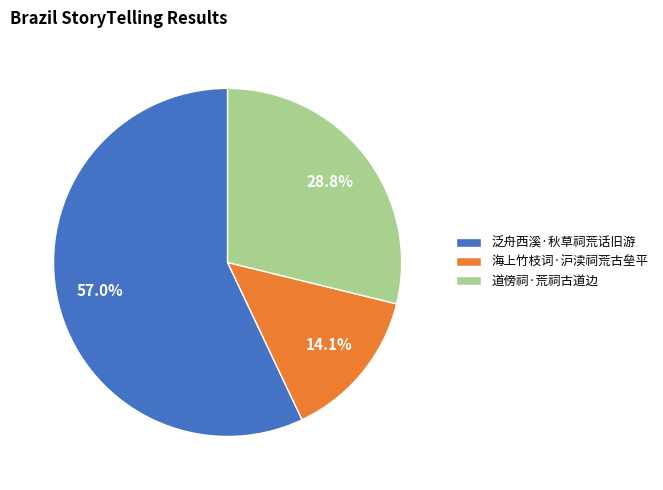

What is the majority slice?

泛舟西溪·秋草祠荒话旧游